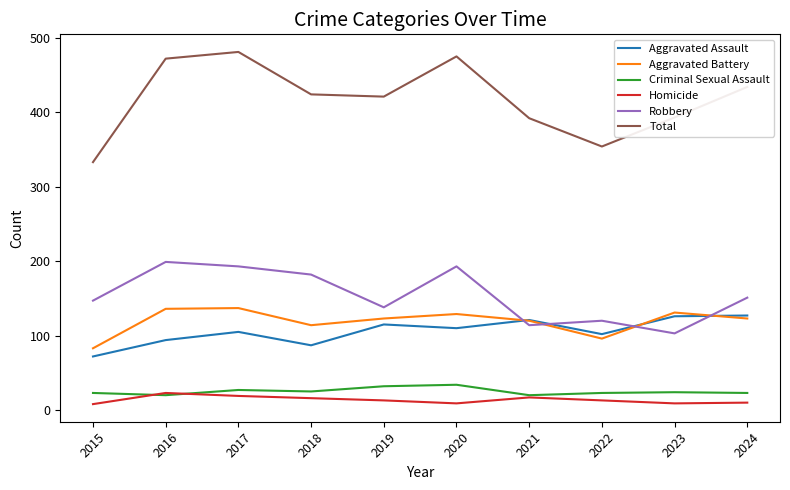

True or false: Aggravated Battery and Robbery cross at least once.

True